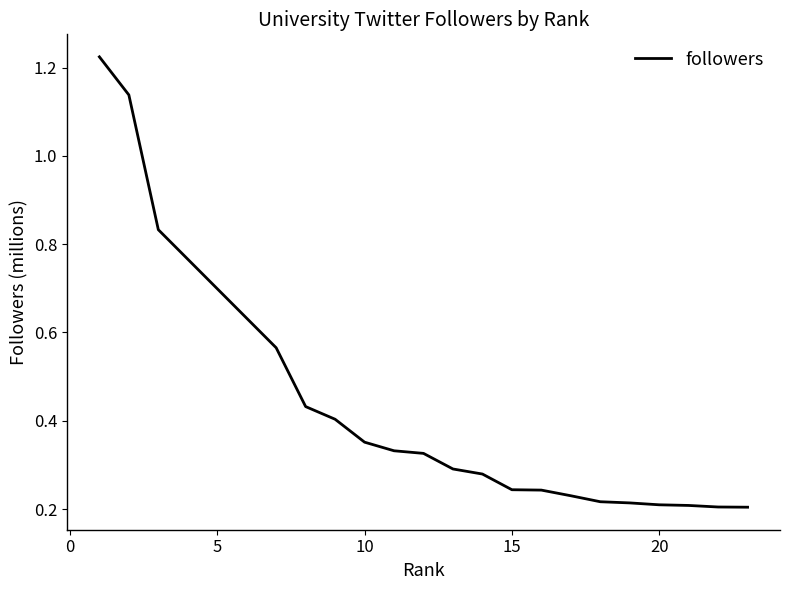

What is the difference between the maximum and minimum values?

1.0